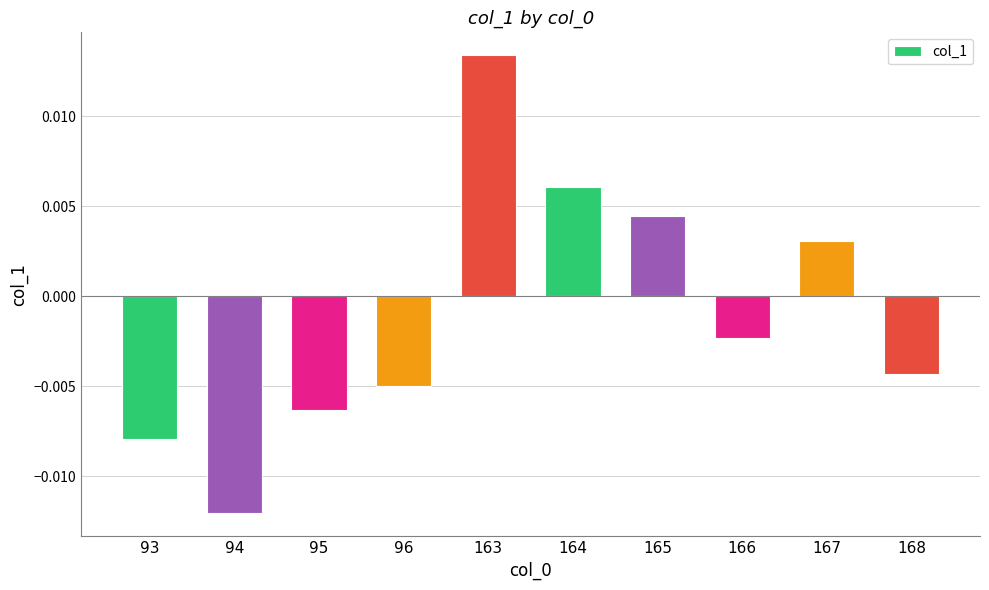

How many bars are there in total?

10